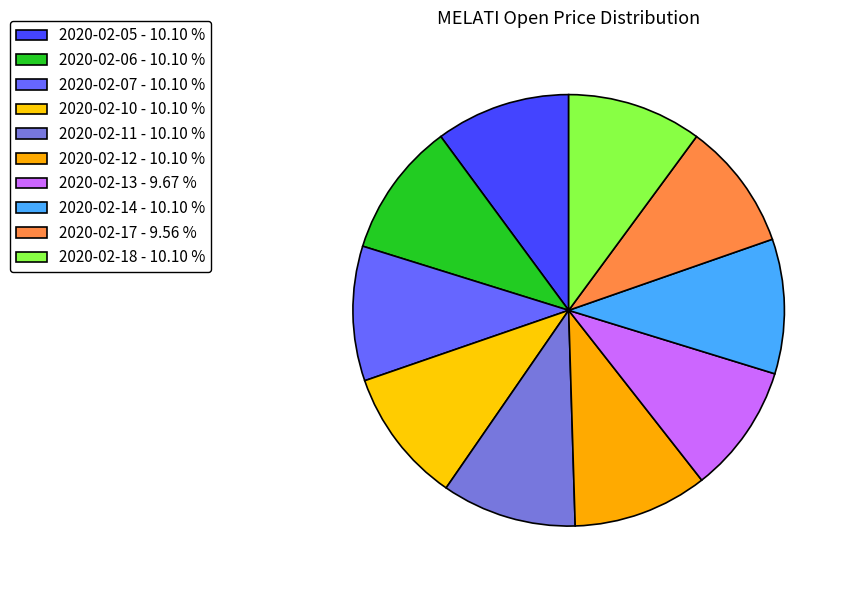

How many slices are in this pie chart?

10